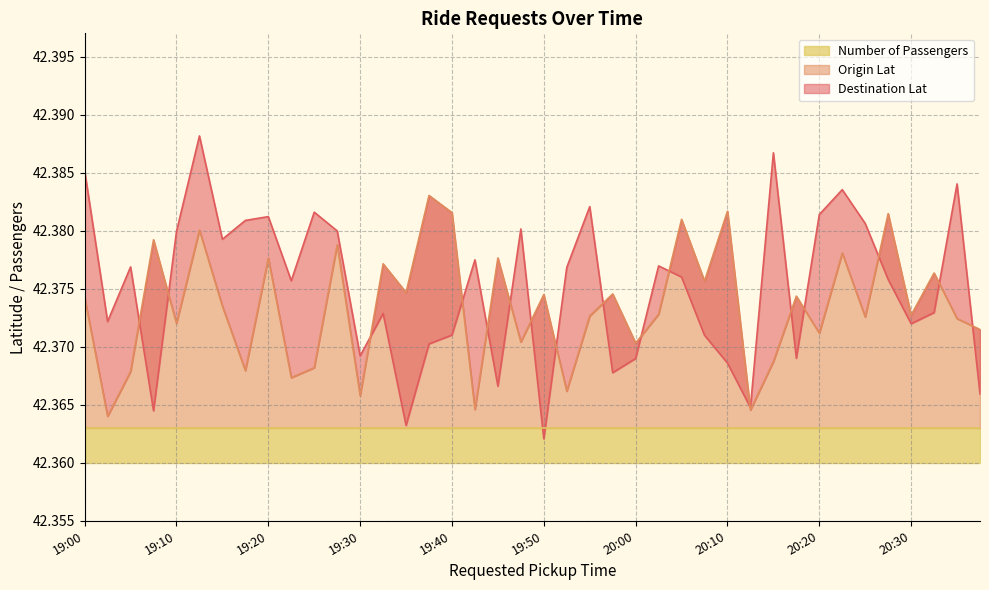

True or false: Origin Lat has a value of 71.4 at 19:50.

False